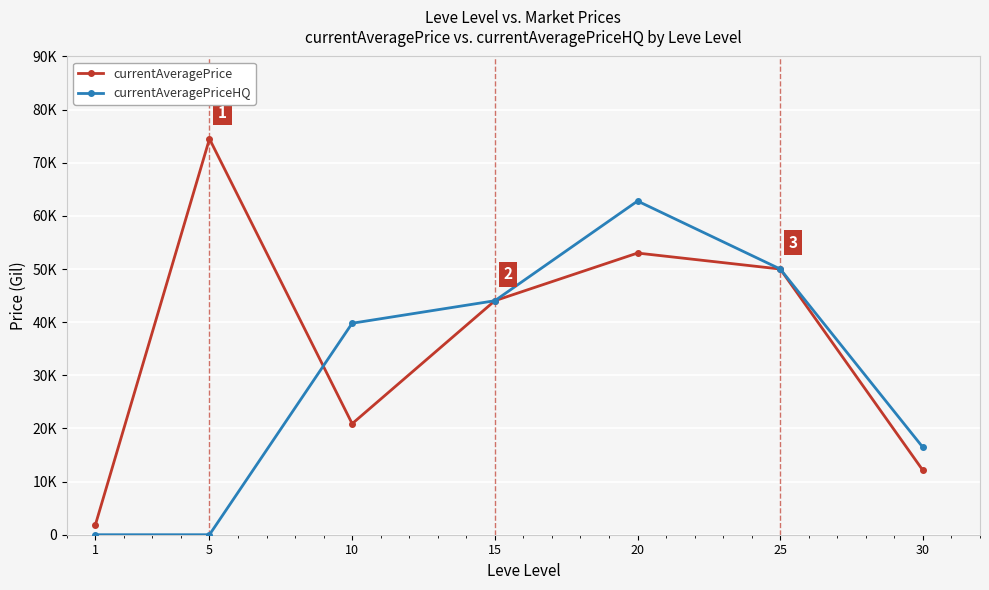

What are all the series names shown in the legend?

currentAveragePrice, currentAveragePriceHQ